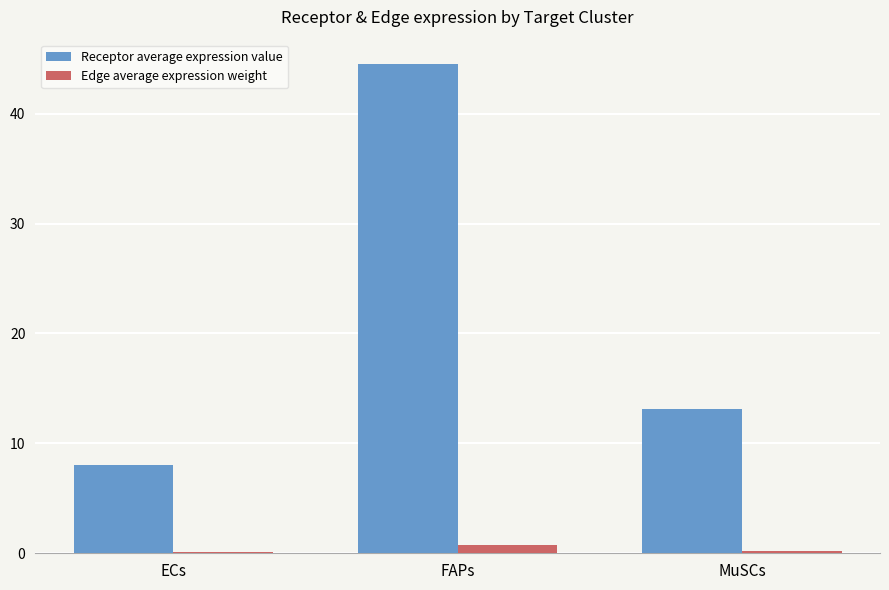

What is the maximum value for Edge average expression weight?

0.8